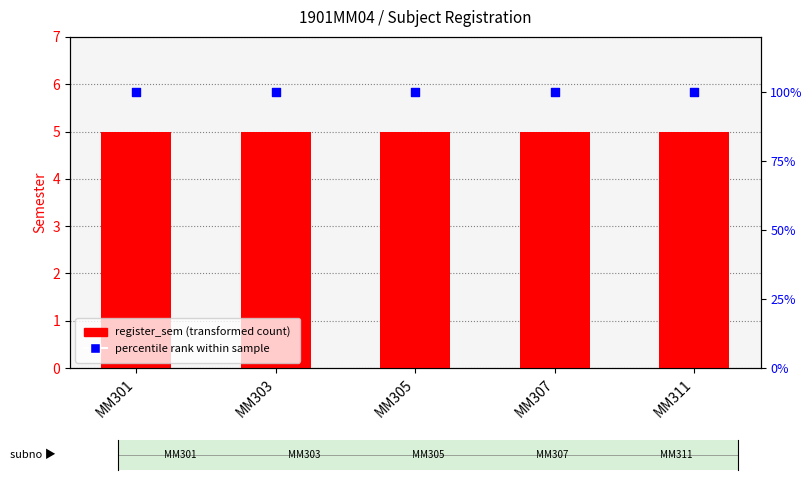

Which series has the largest total across all categories?

percentile rank